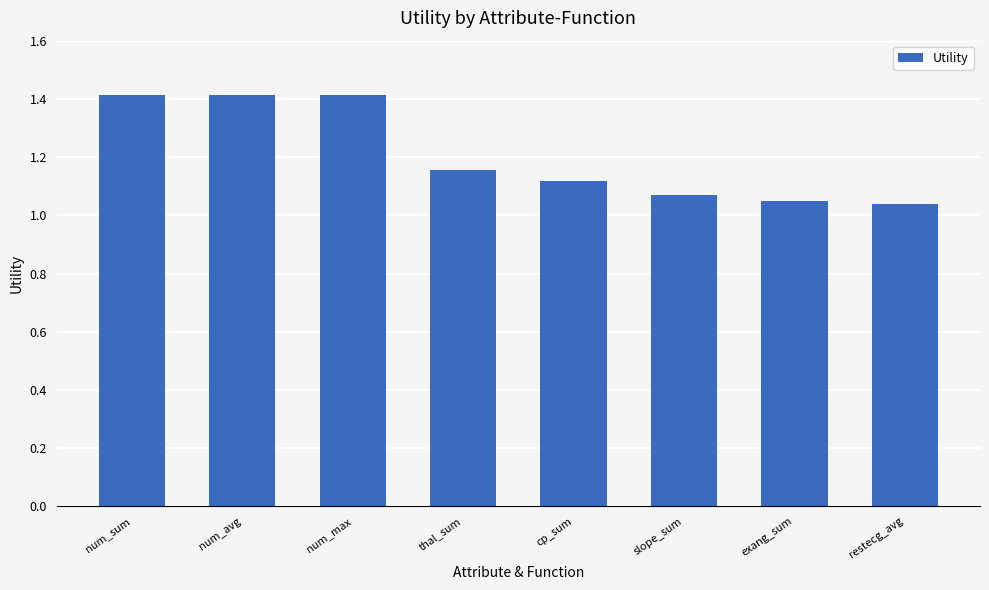

Approximately how many times larger is the value at thal_sum compared to num_max?

0.8